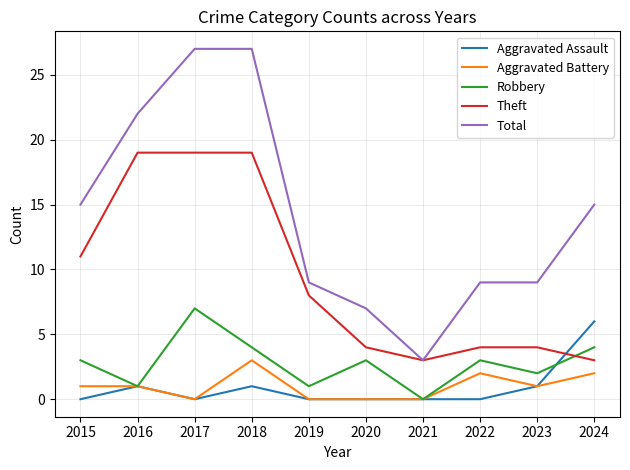

True or false: Theft and Robbery intersect in this chart.

True